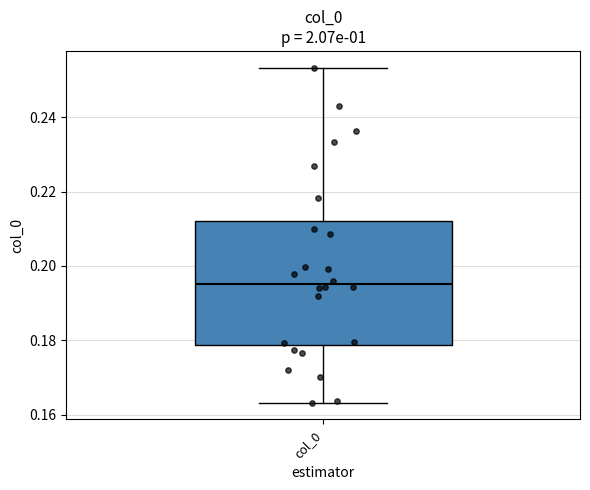

Where does the median line of the box for col_0 sit on the y-axis? The values are not printed on the chart, so give them approximately, as read against the axis.

0.196